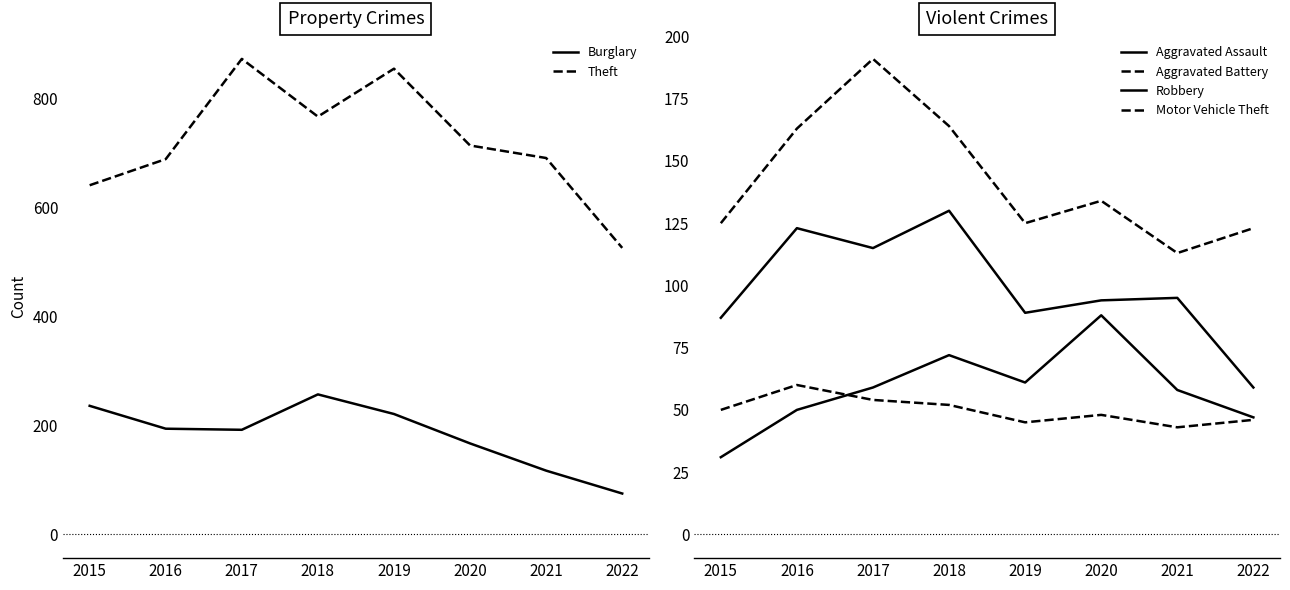

At which label does Aggravated Battery reach its minimum?

2021